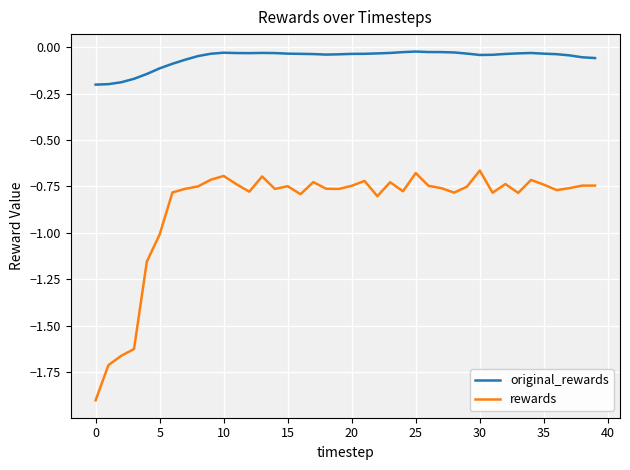

Rank the series by their maximum value, from highest to lowest.

original_rewards, rewards